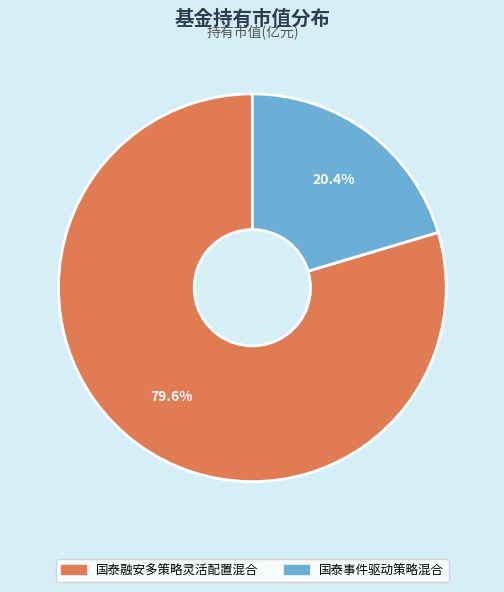

Which slice is the smallest?

国泰事件驱动策略混合